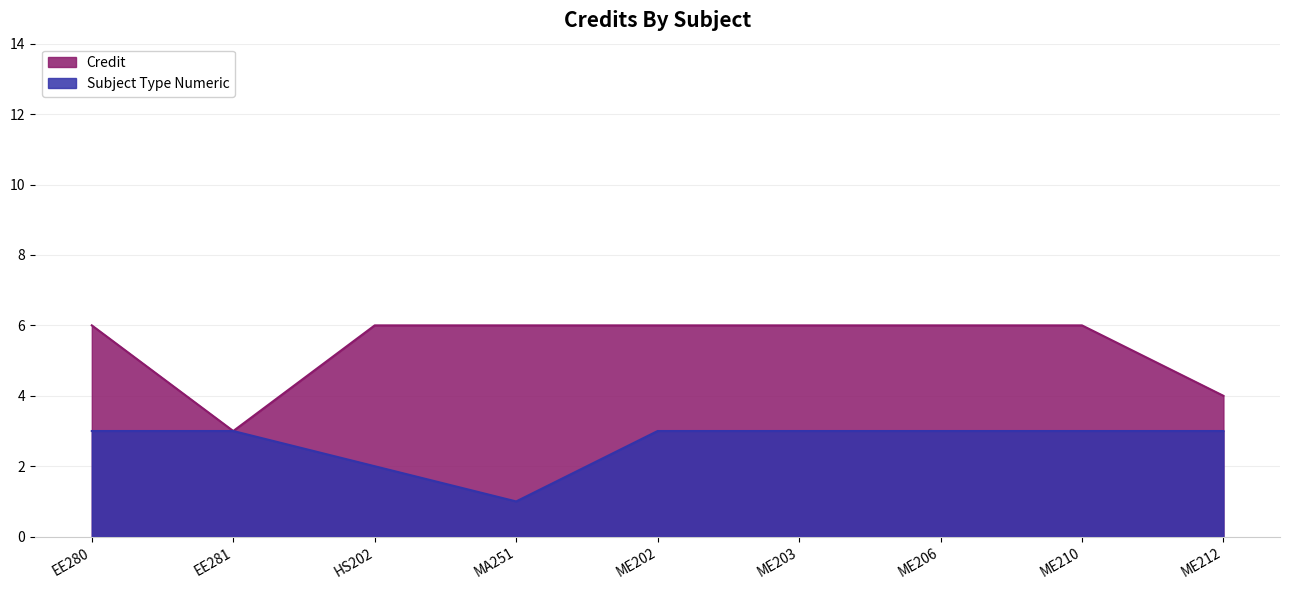

At which label is Credit closest to 4?

ME212